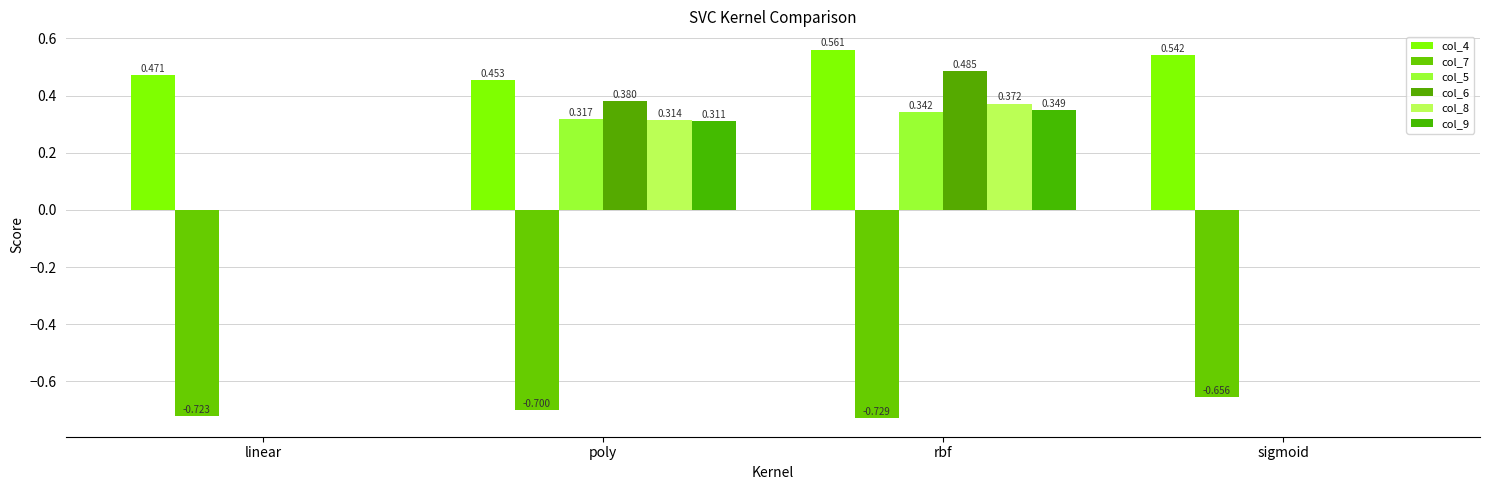

List the labels in order of col_9 value, largest first.

rbf, poly, linear, sigmoid